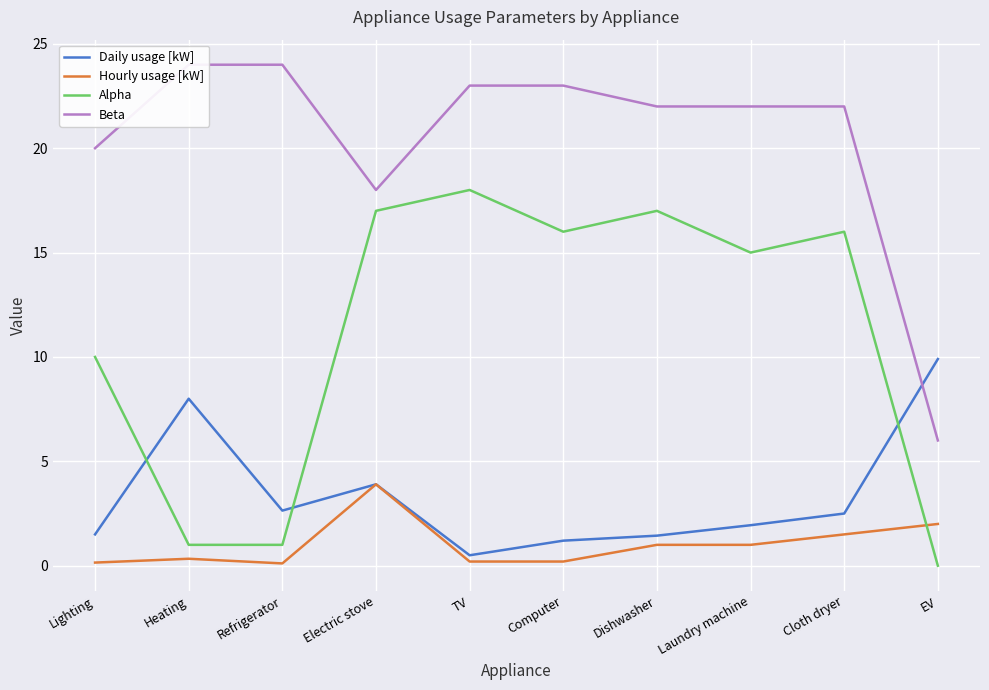

True or false: Beta and Hourly usage [kW] cross at least once.

False